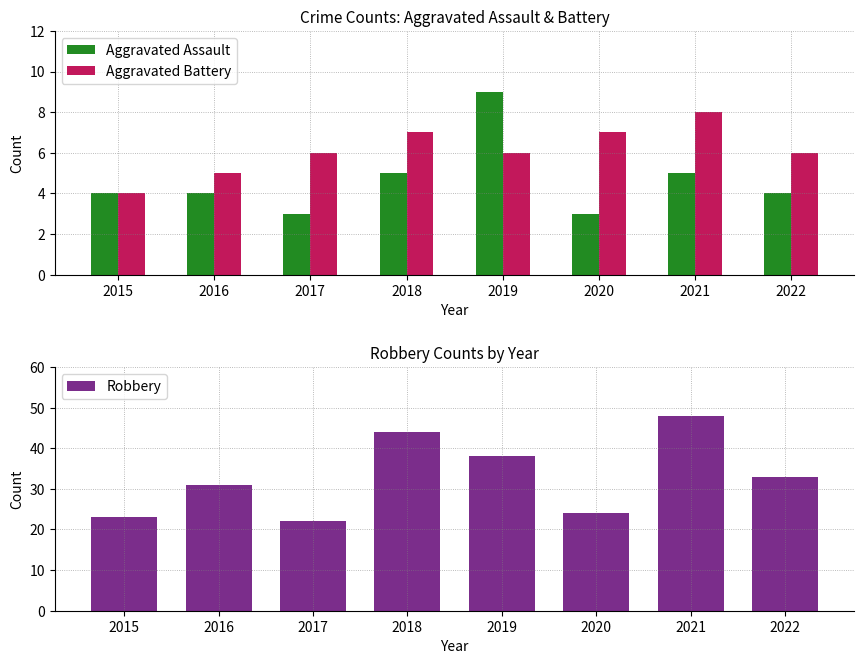

Rank the series at 2021 from lowest to highest value.

Aggravated Assault, Aggravated Battery, Robbery